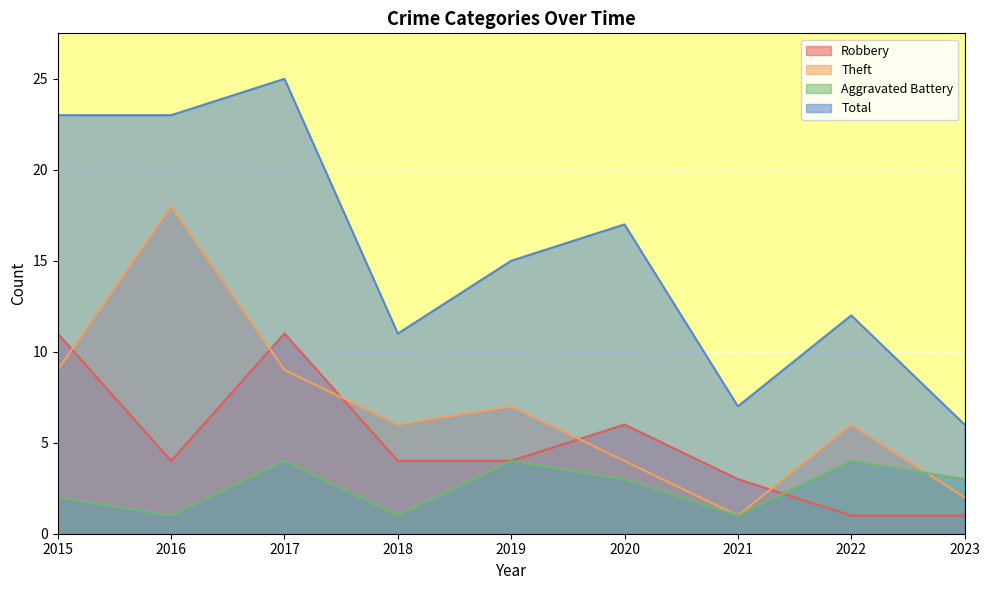

At which label does Aggravated Battery reach its peak?

2017